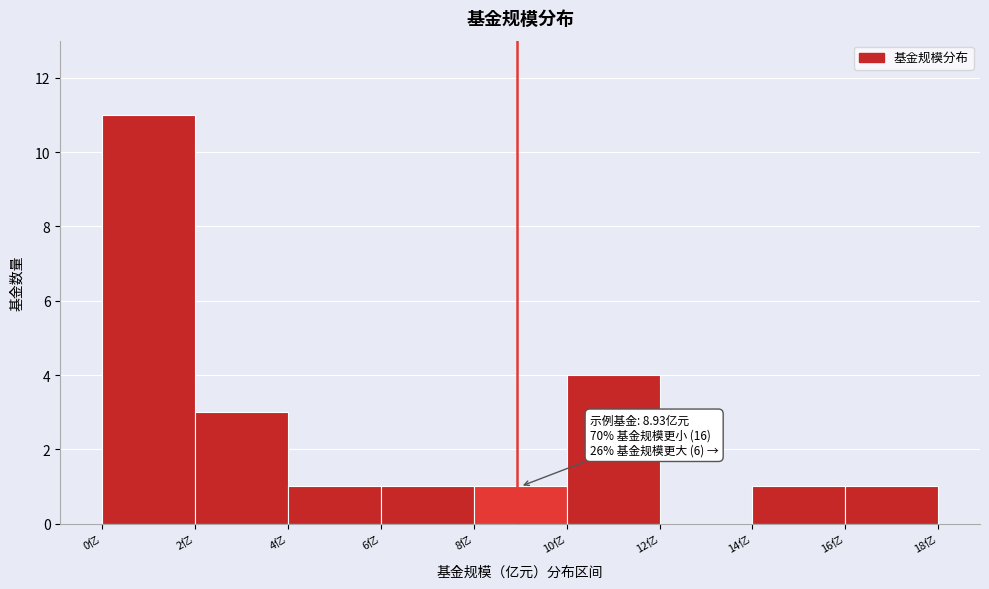

Over which range of the x-axis is the bar tallest?

0 to 2